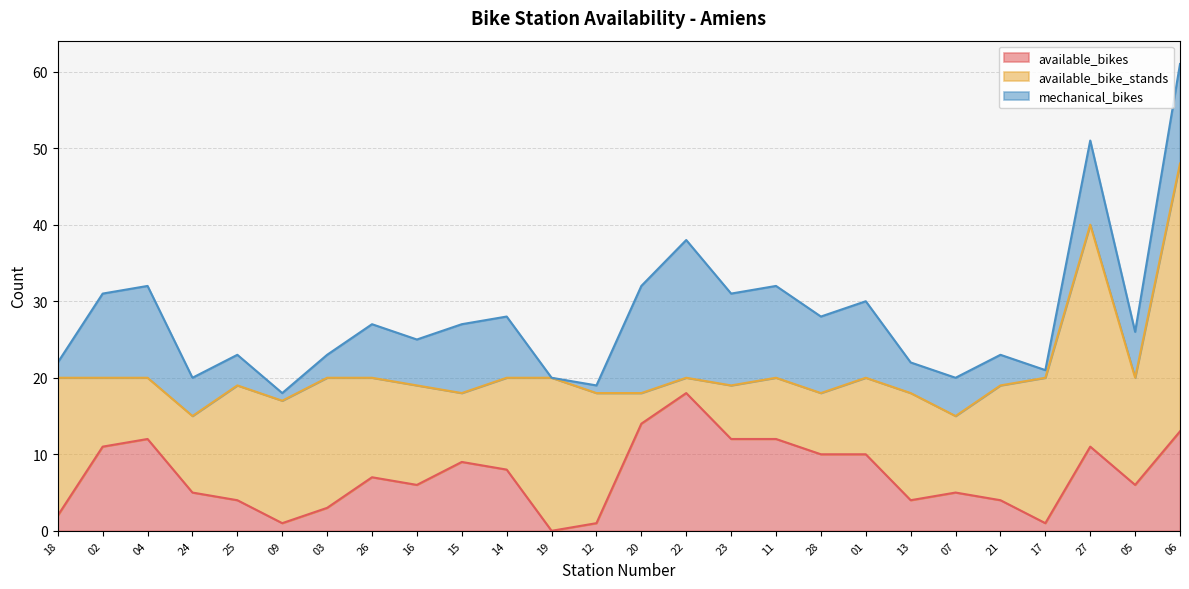

Which category has the lowest value in the available_bikes series?

19